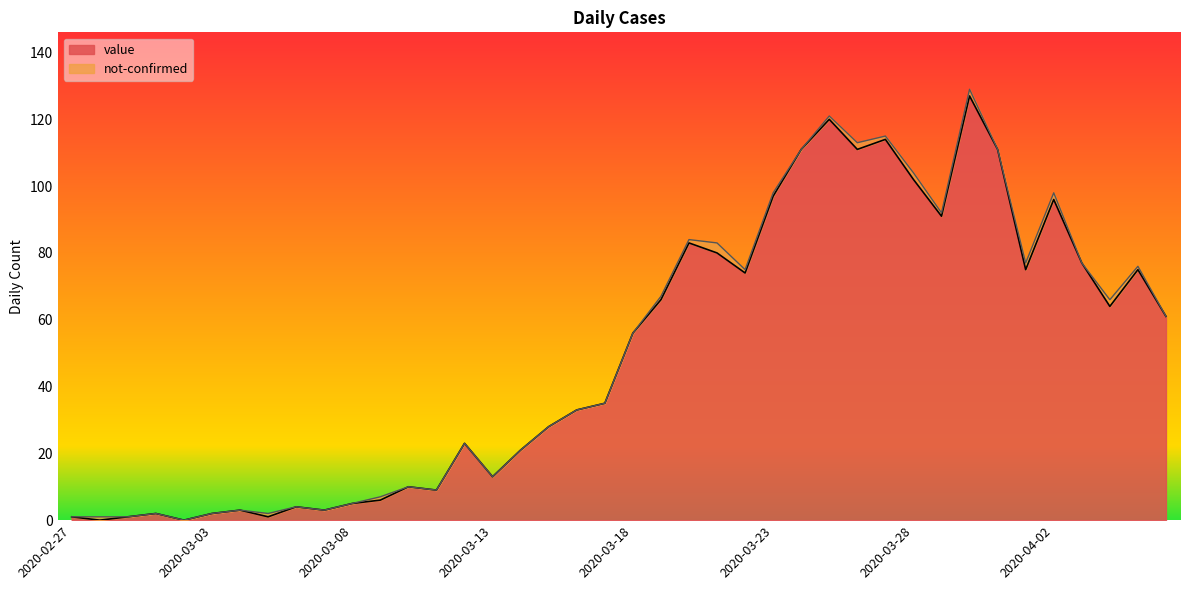

At which label is the value closest to 63?

2020-04-04